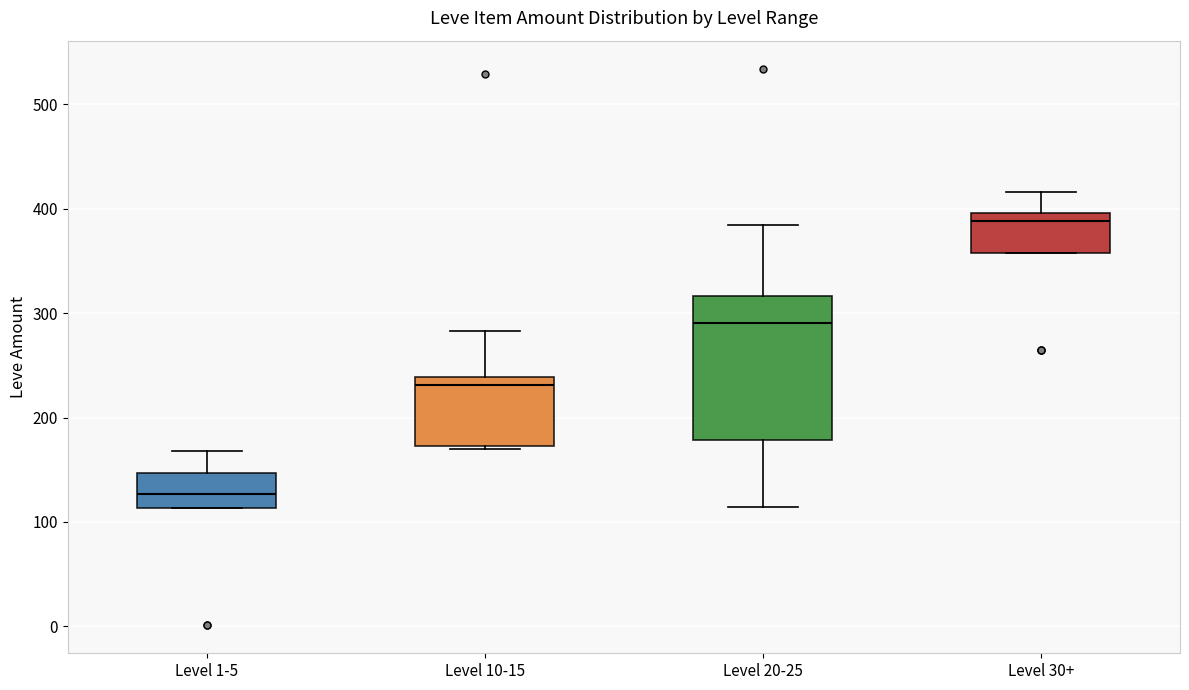

Where is the upper edge of the box for Level 1-5 on the y-axis? The values are not printed on the chart, so give them approximately, as read against the axis.

150